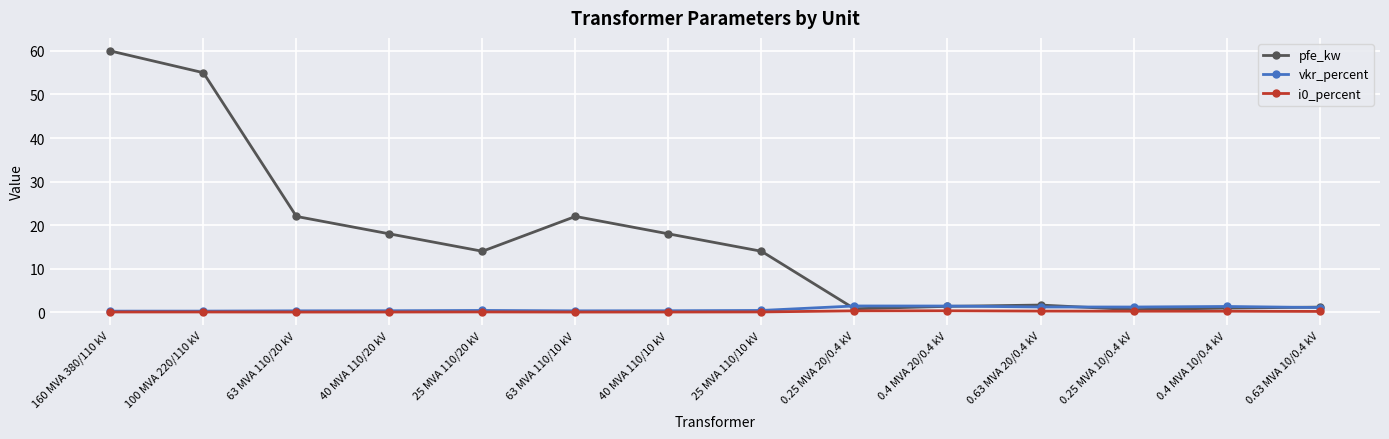

Which series has the largest range (max minus min)?

pfe_kw